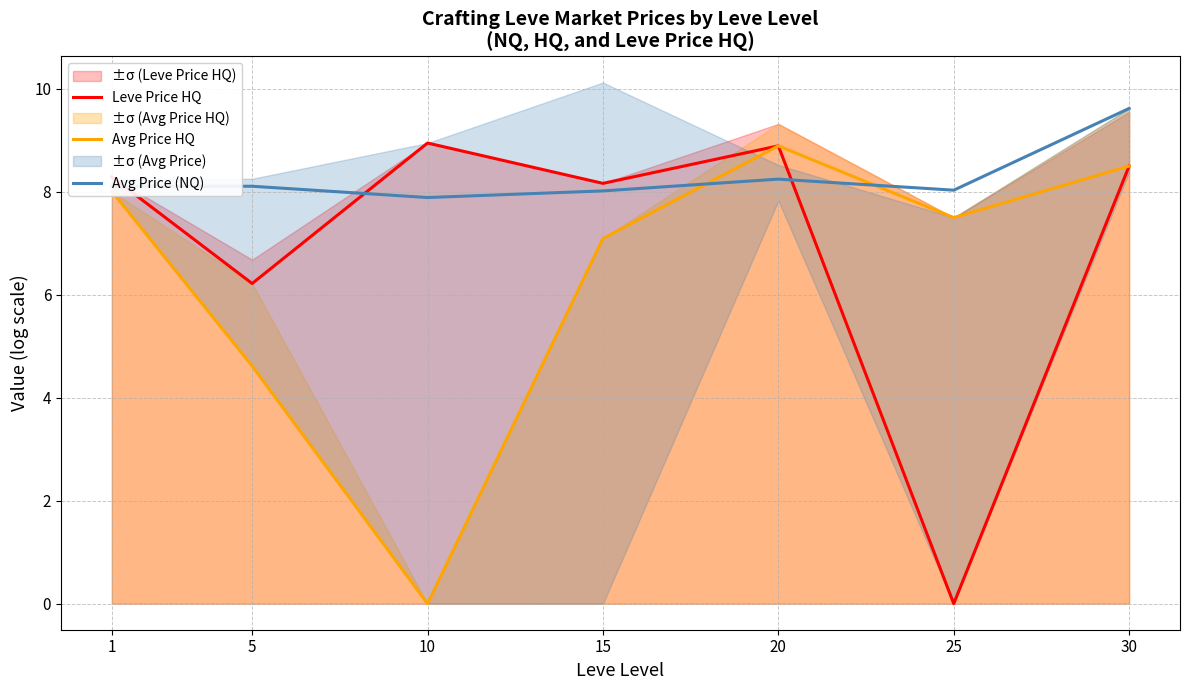

Rank the series by their maximum value, from lowest to highest.

Avg Price HQ, Leve Price HQ, Avg Price (NQ)